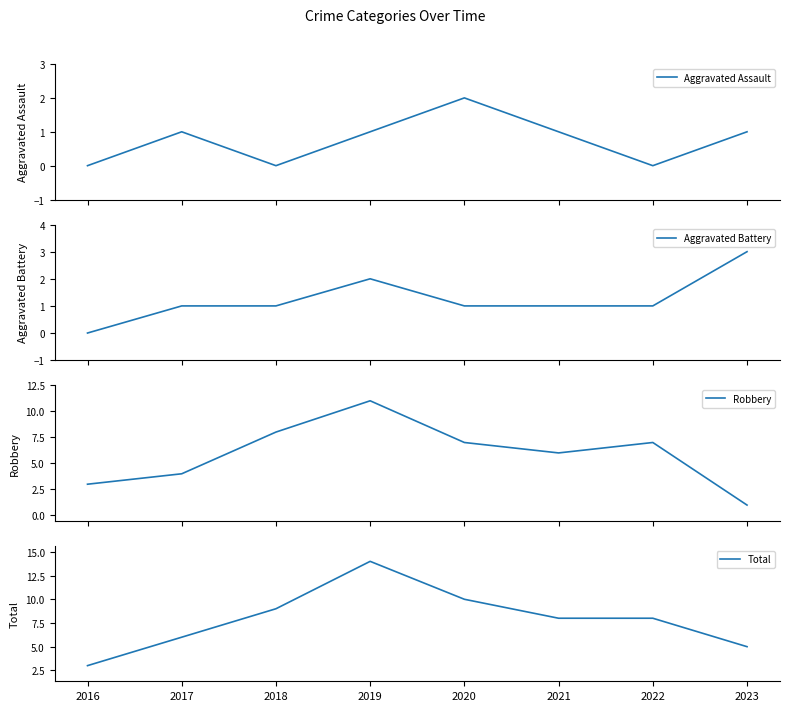

Rank the series by their maximum value, from lowest to highest.

Aggravated Assault, Aggravated Battery, Robbery, Total